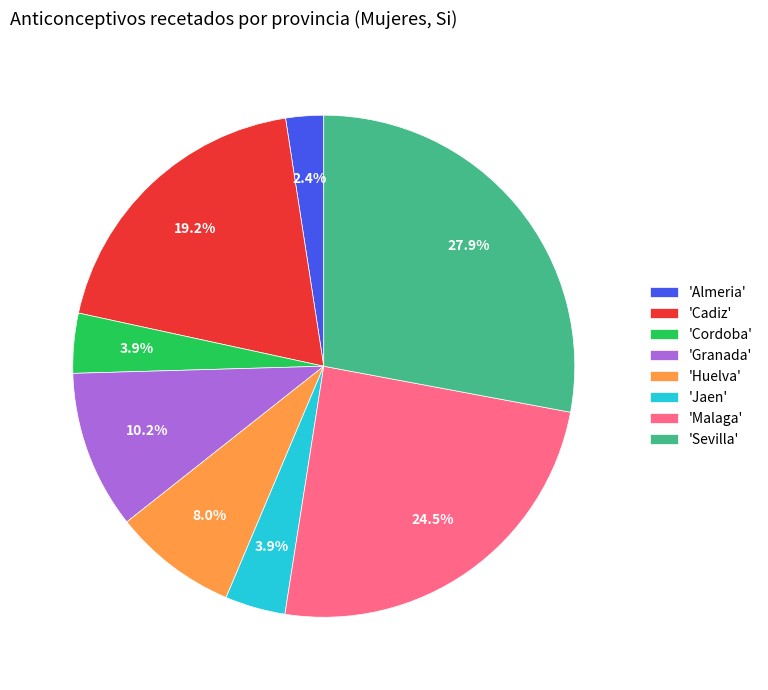

Is 'Cordoba' the majority of the pie?

No